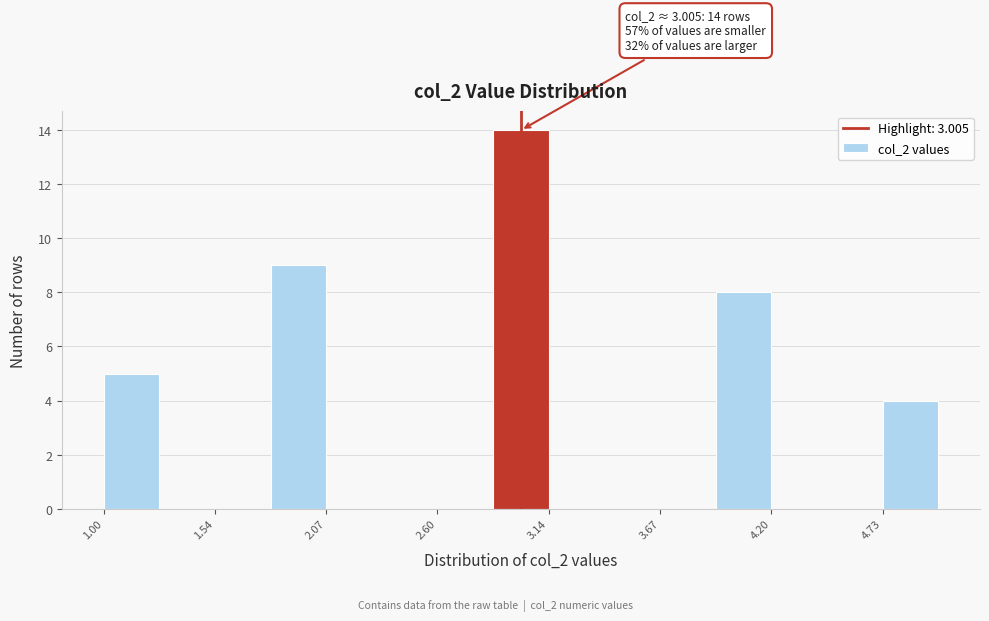

Read against the x-axis, roughly where is the centre of the tallest bar?

3.0